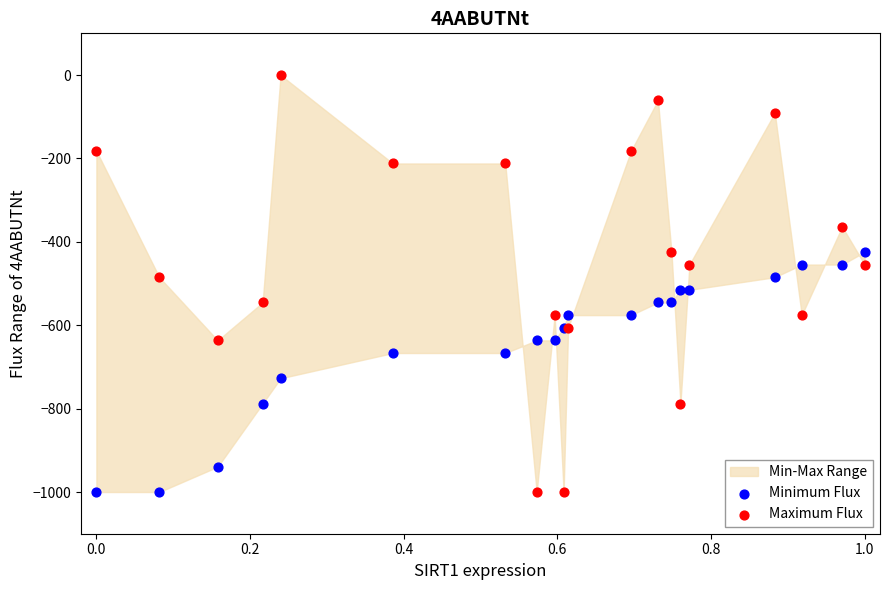

In the Minimum Flux series, what Y value is closest to -712?

-727.3